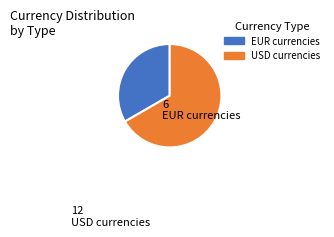

Is there a majority slice in this chart?

Yes